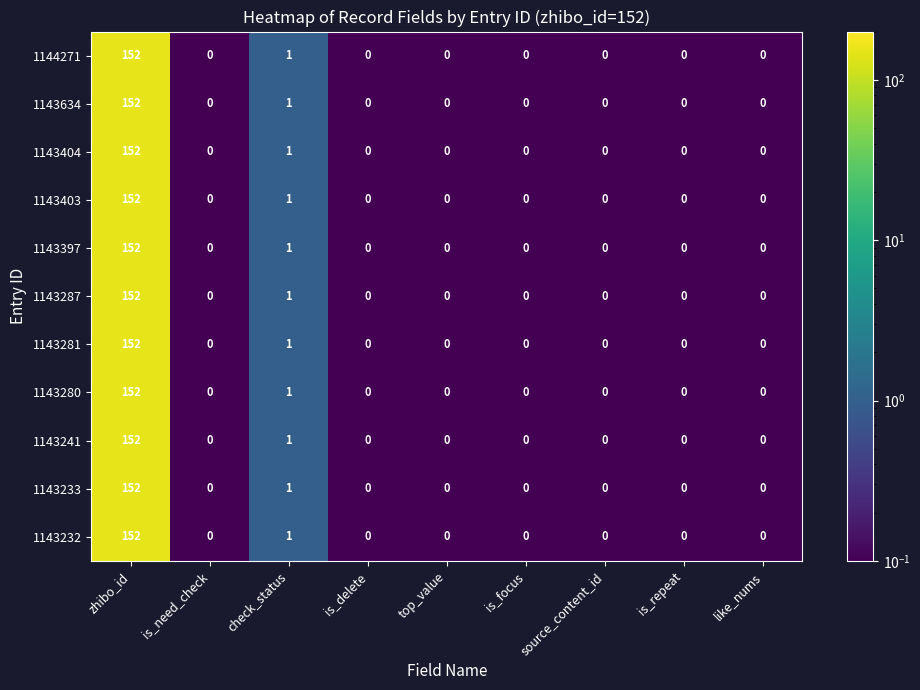

Is the value of 1143232 at check_status greater than the value of 1143280 at is_focus?

Yes